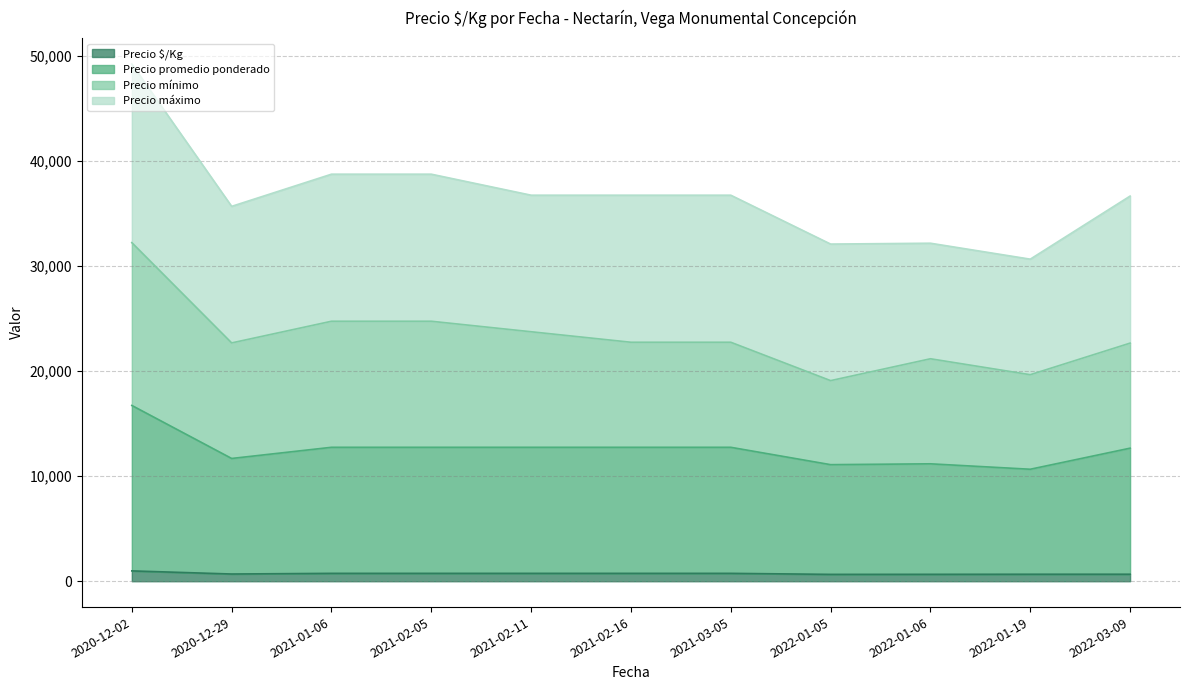

Between 2022-01-05 and 2021-02-11, which is larger?

2021-02-11